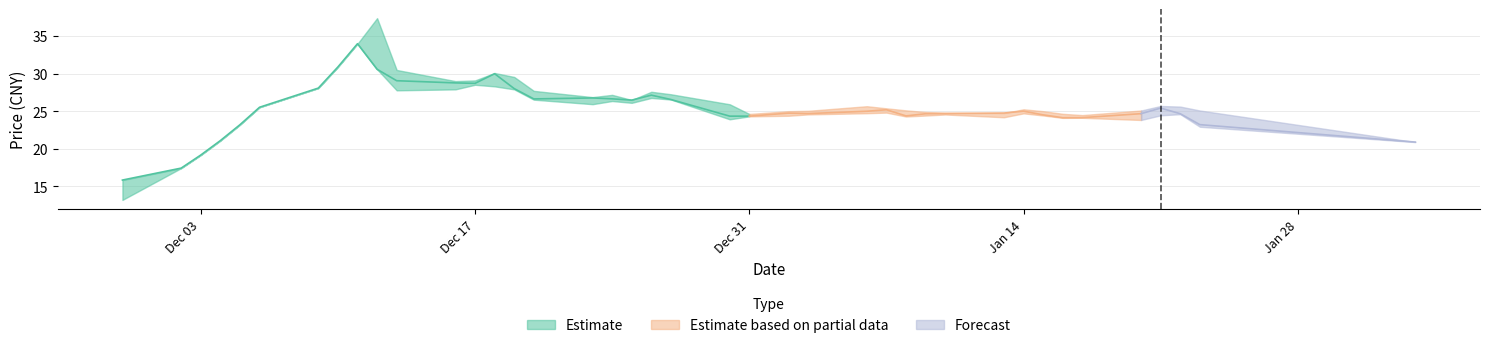

True or false: high and close intersect in this chart.

False